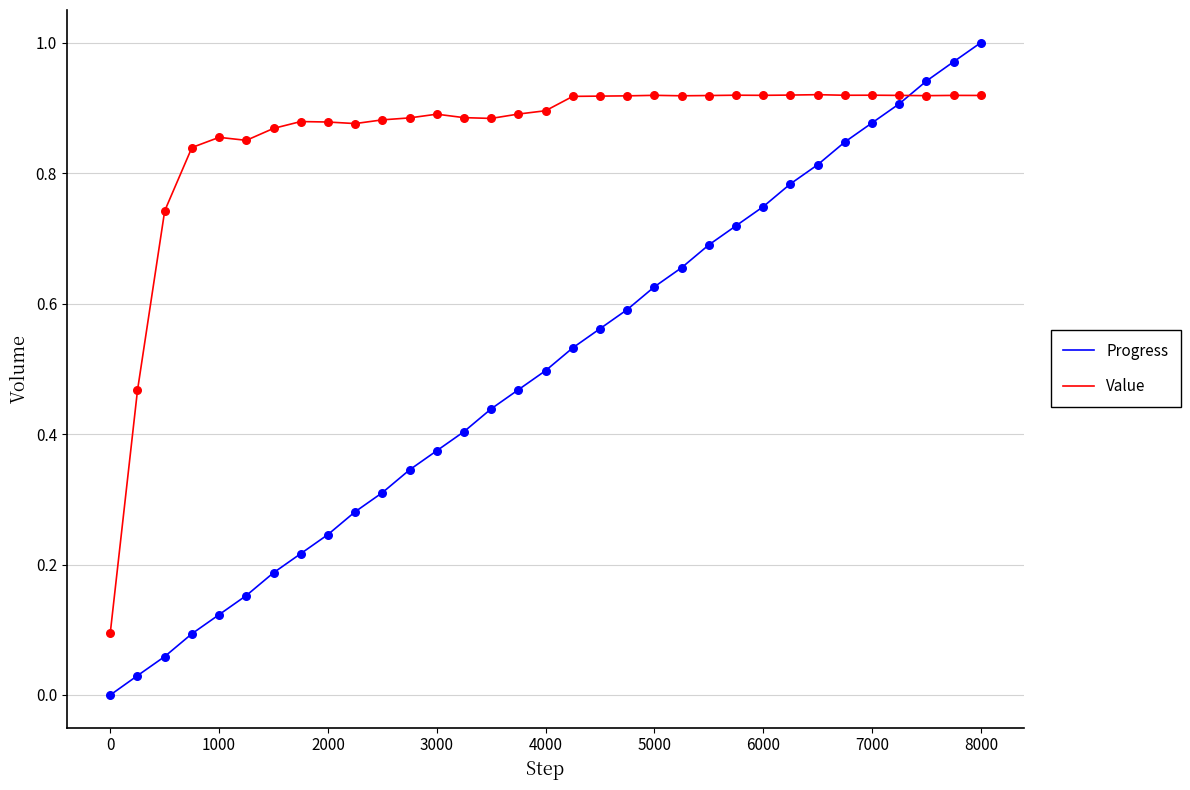

Which series has the widest spread of values?

Progress